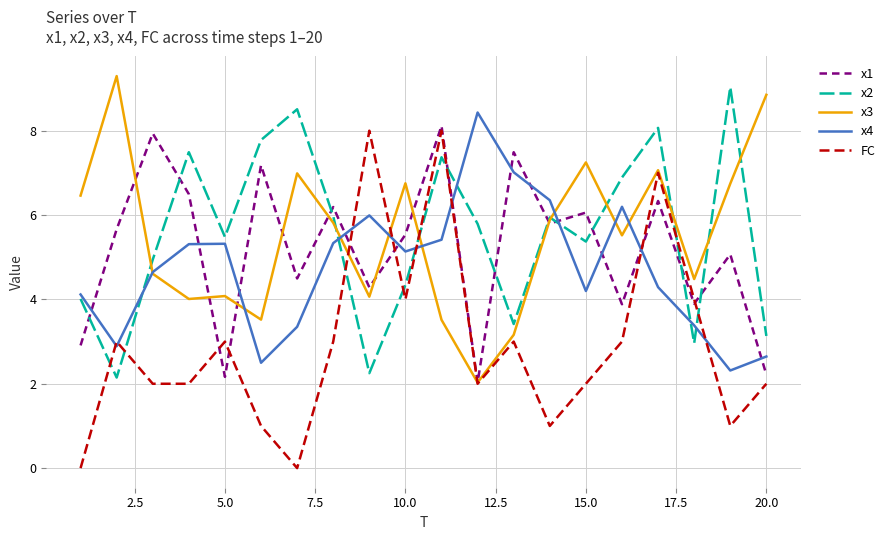

What is the average value of the FC series?

3.0